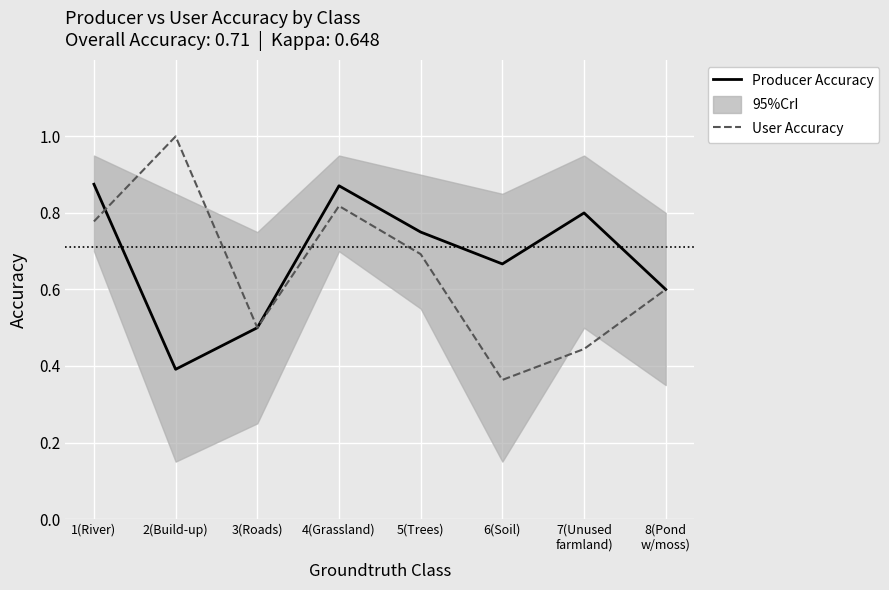

Reading right to left, list all the values displayed in this chart.

Producer Accuracy: 0.6	0.8	0.7	0.8	0.9	0.5	0.4	0.9
User Accuracy: 0.6	0.4	0.4	0.7	0.8	0.5	1.0	0.8